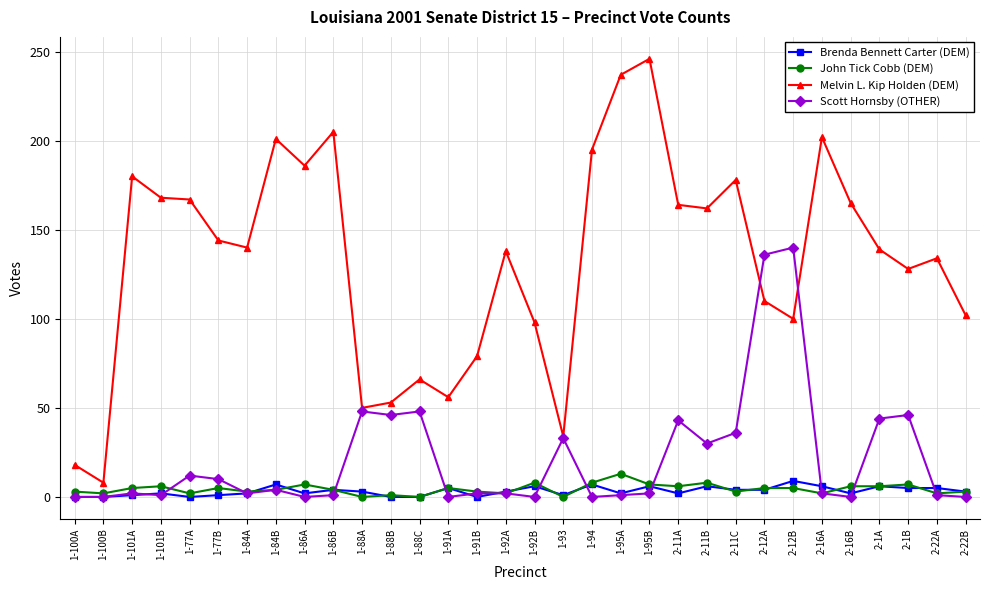

Is the value of Melvin L. Kip Holden (DEM) at 1-88A greater than the value of Scott Hornsby (OTHER) at 2-1A?

Yes